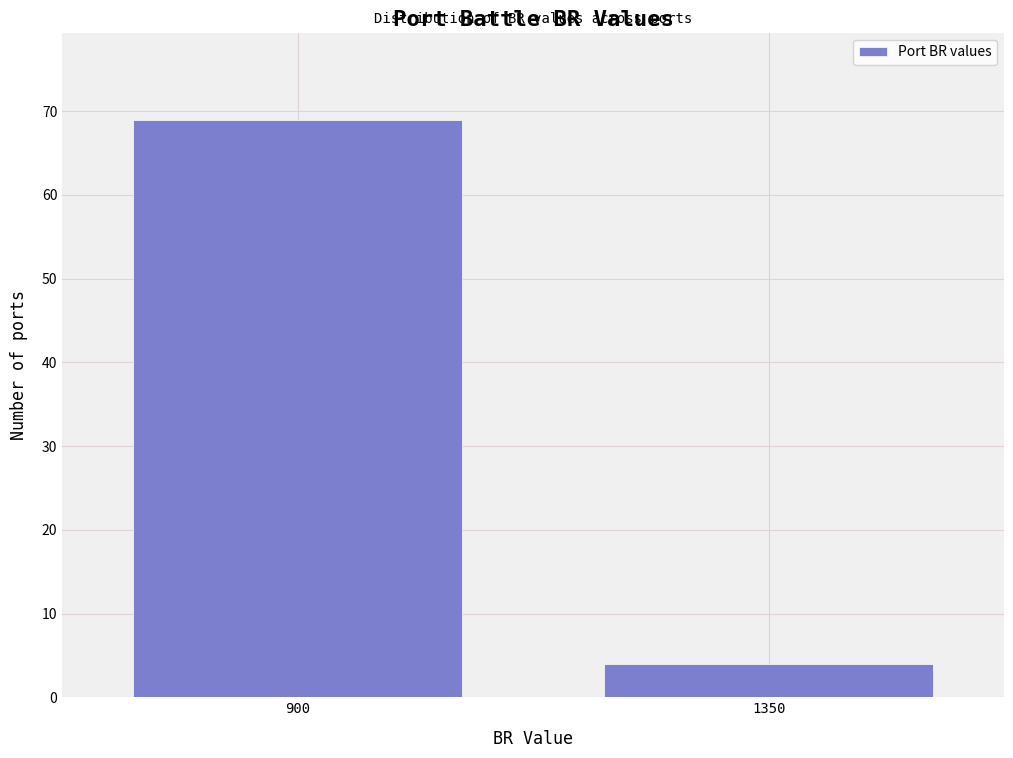

Reading left to right, transcribe all the data shown in this chart.

900=69	1350=4